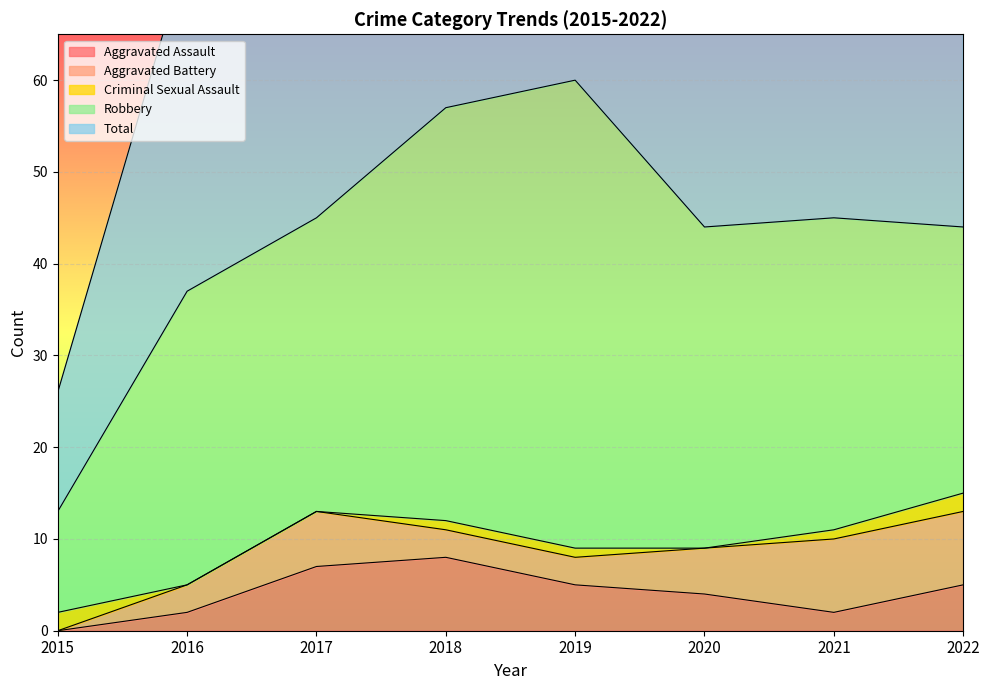

The value of Aggravated Assault at 2016 is 1. True or false?

False